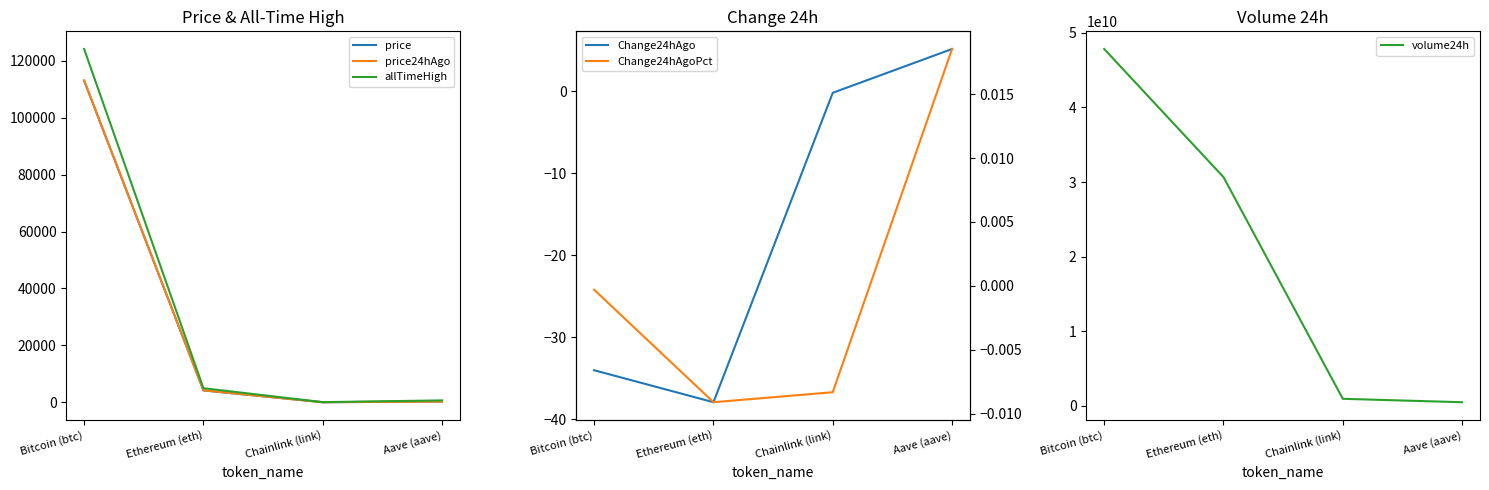

Does the chart have visible grid lines?

No